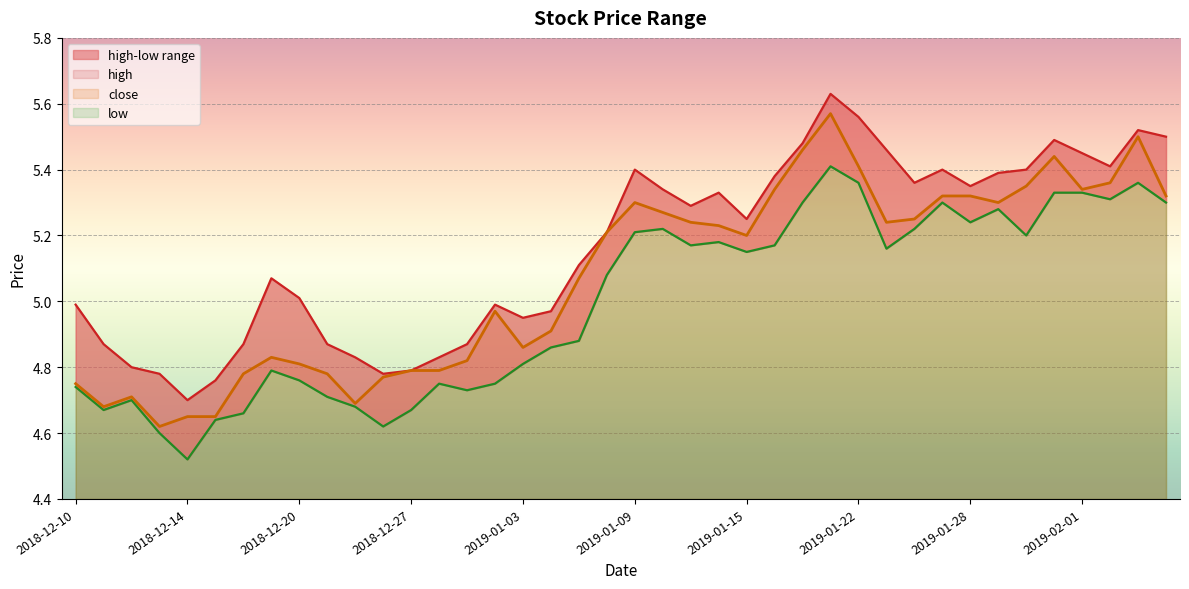

The value of close at 2018-12-27 is 1.5. True or false?

False